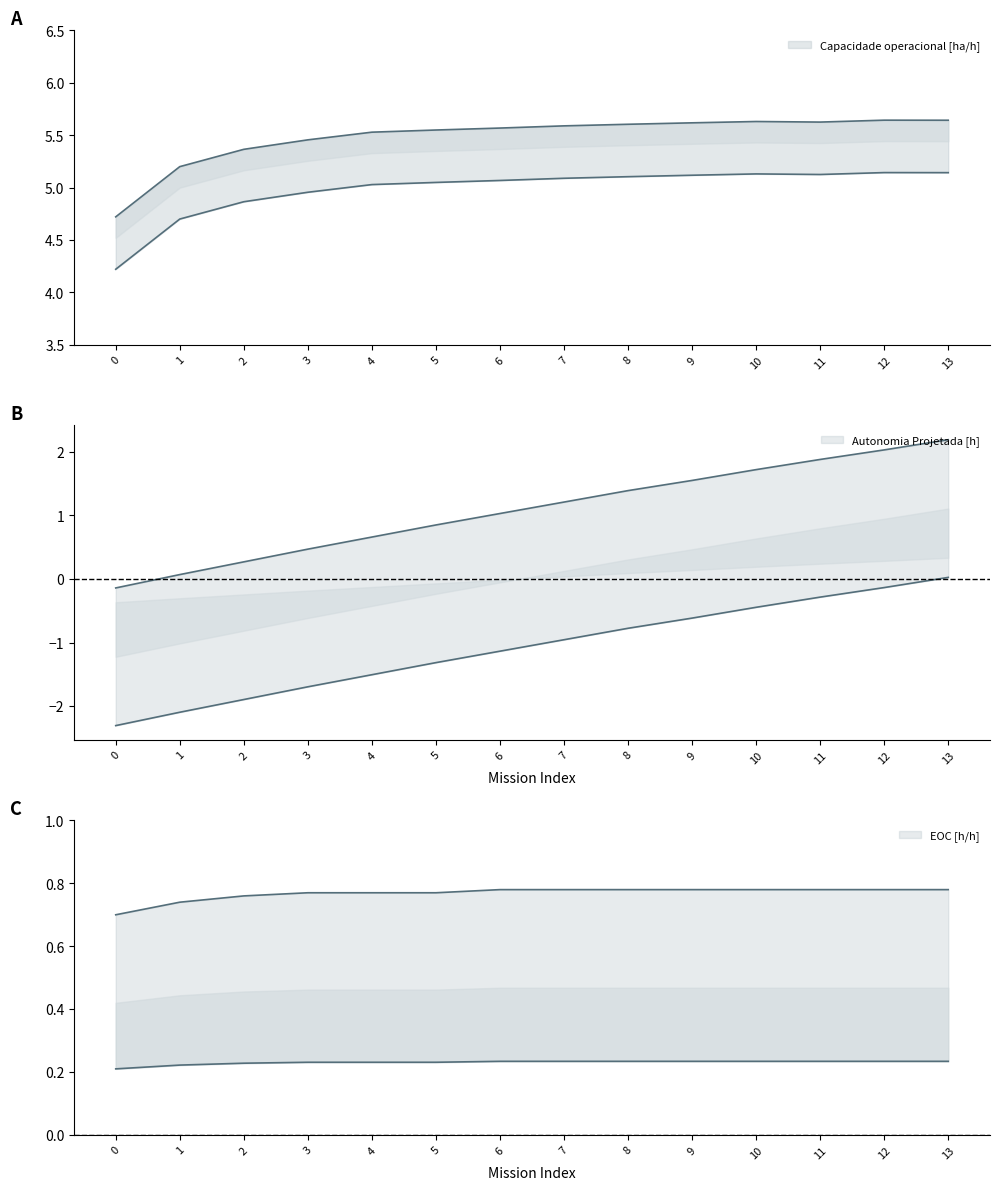

The value of Capacidade operacional [ha/h] at 5 is 3.8. True or false?

False